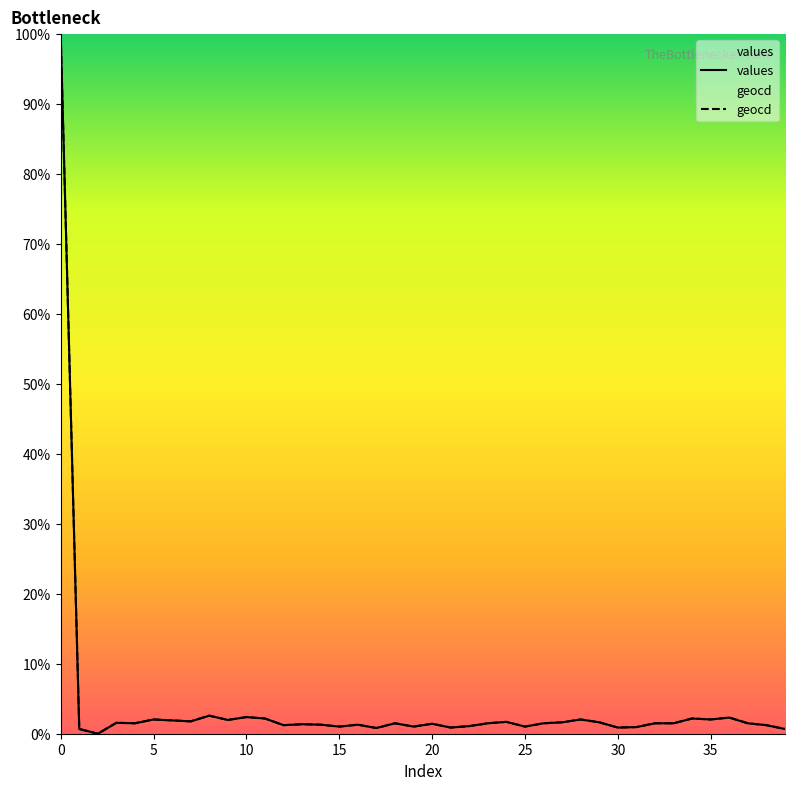

True or false: values and geocd cross at least once.

False